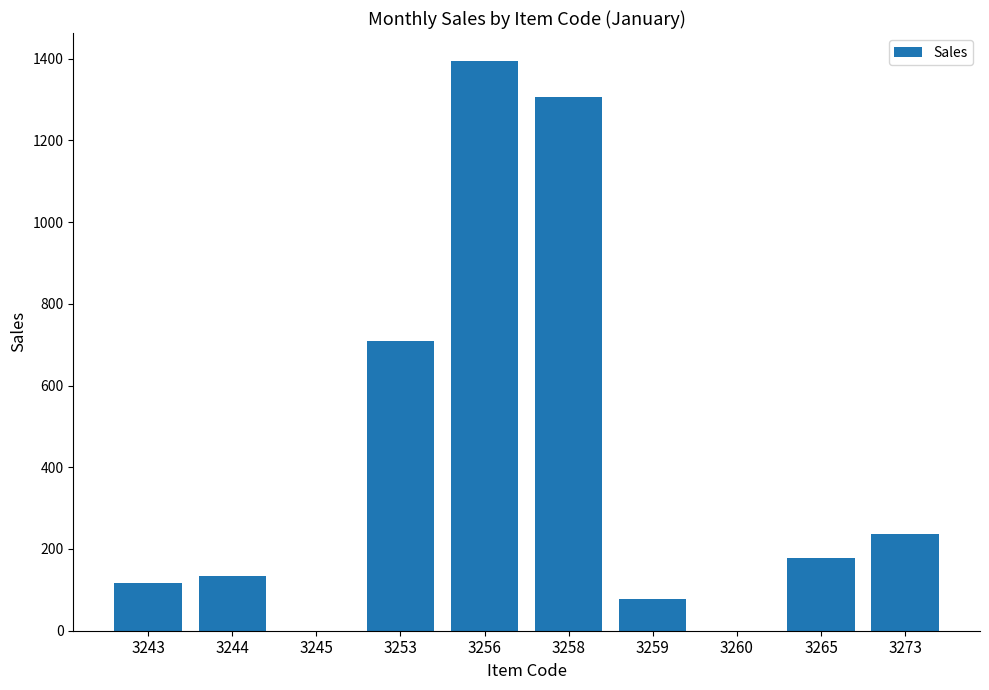

True or false: the data shows 708 at 3253.

True